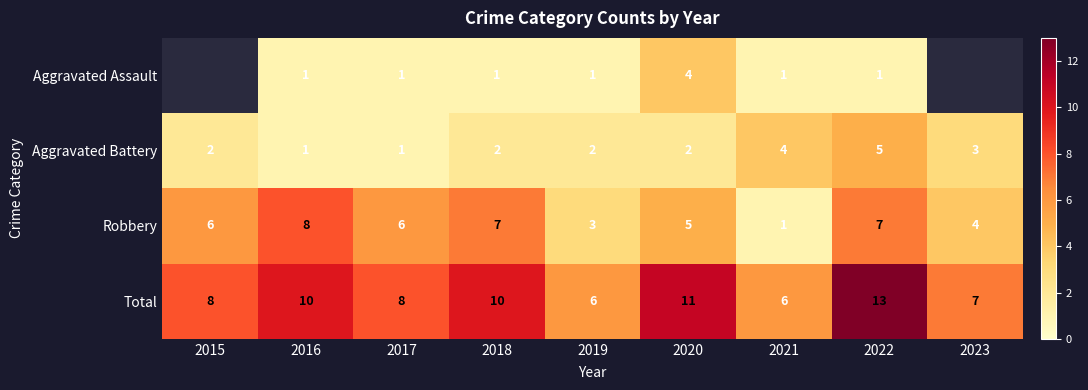

Count the Total values in the range 7 to 10.

5